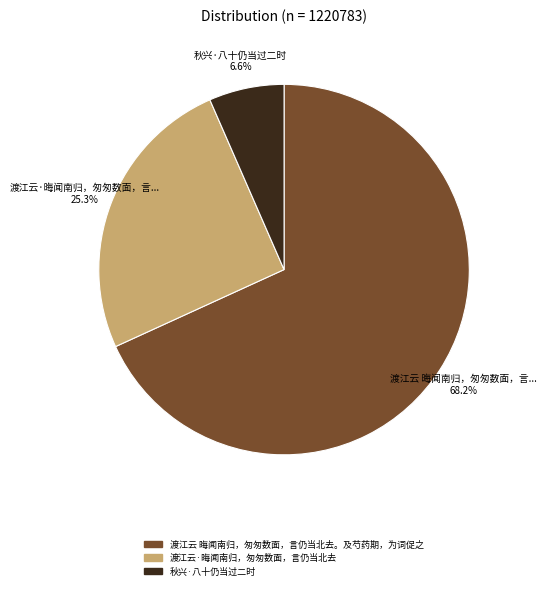

How many segments does this pie chart have?

3